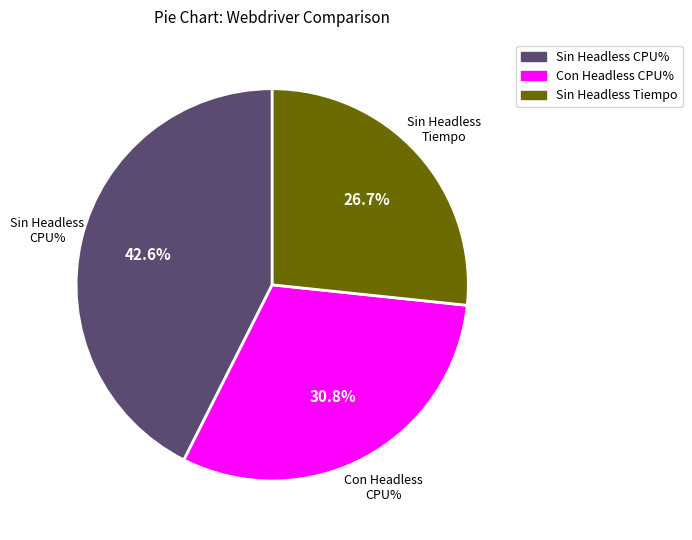

Is there any slice that represents more than half of the pie?

No